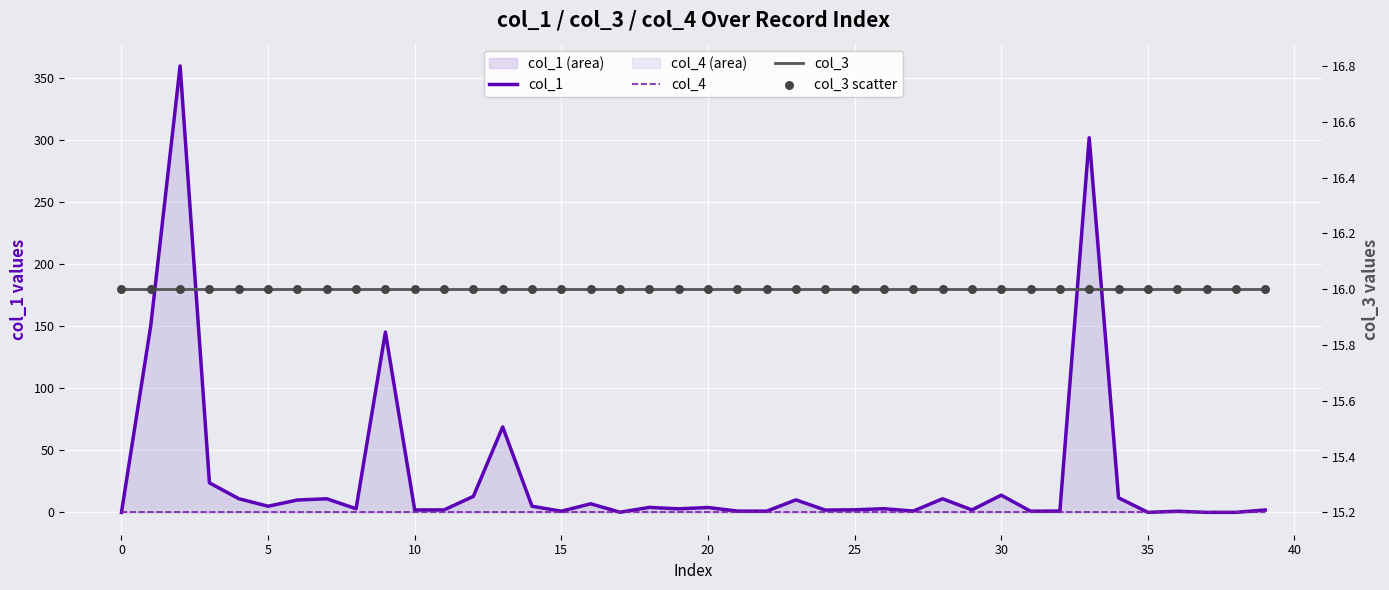

What are all the series names shown in the legend?

col_1, col_4, col_3, col_3 scatter